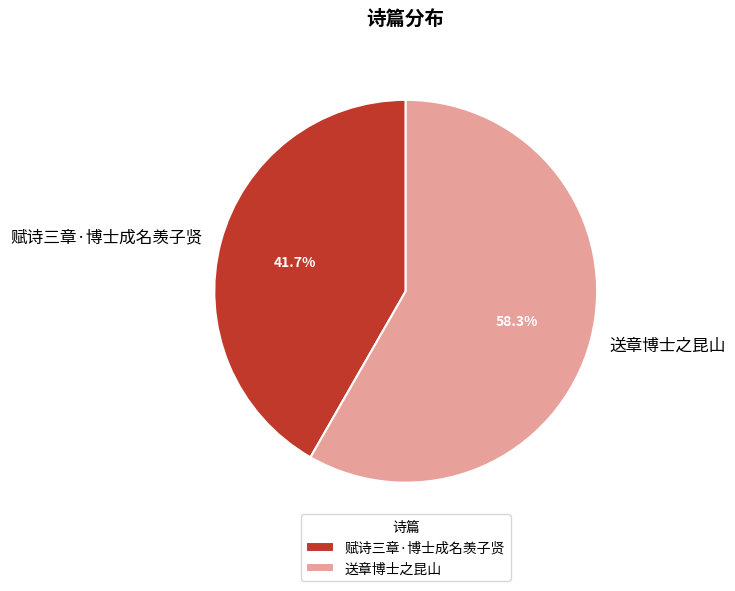

Does any single category account for the majority?

Yes